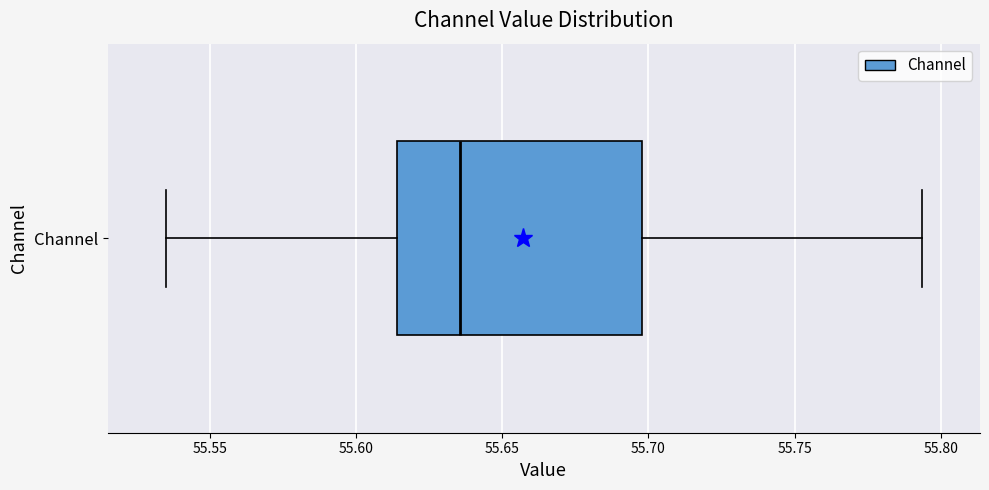

Where is the right edge of the box for Channel on the x-axis? The values are not printed on the chart, so give them approximately, as read against the axis.

55.700